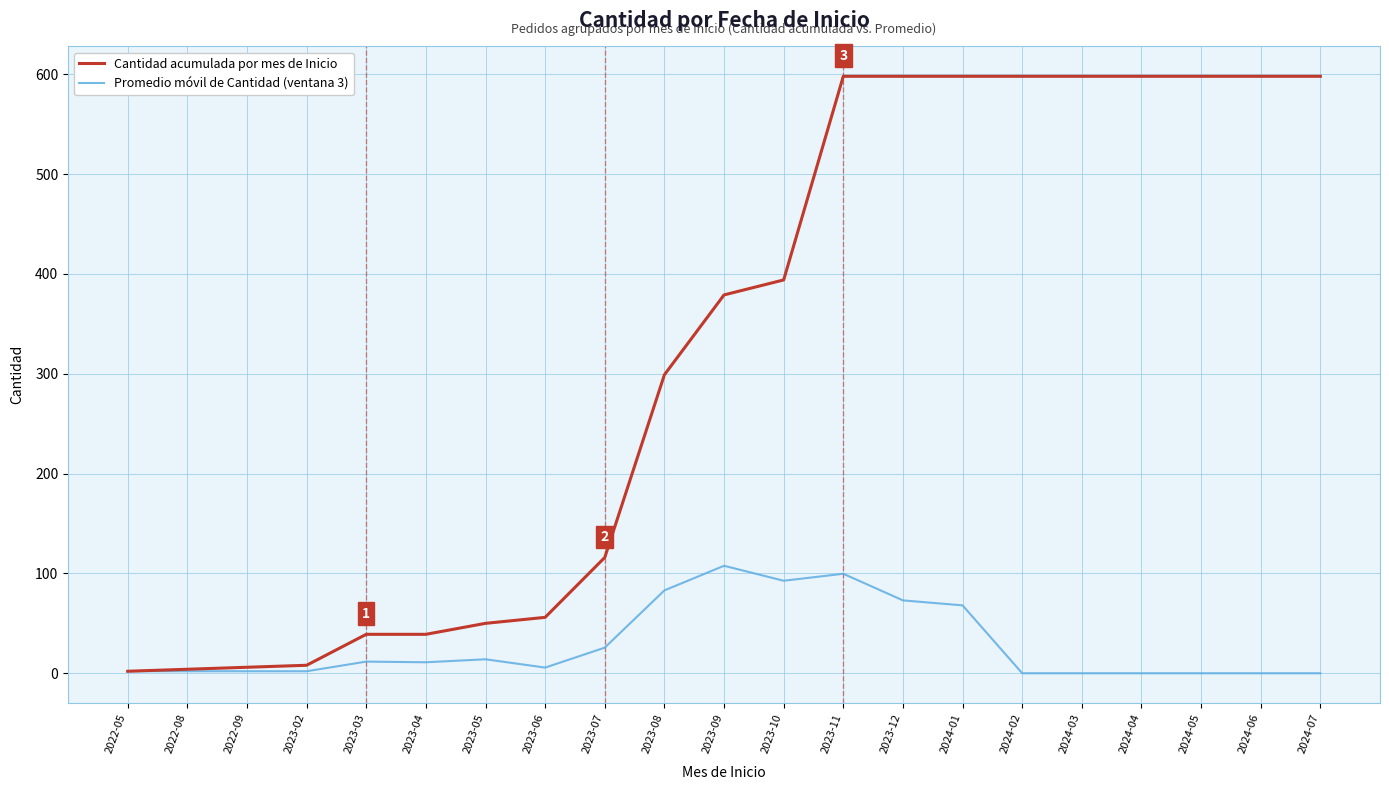

Which series has the largest total across all categories?

Cantidad acumulada por mes de Inicio